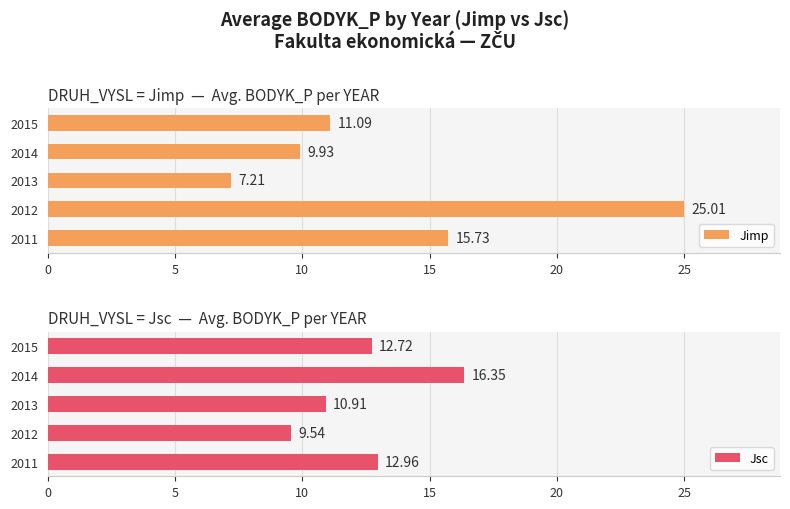

What are all the series names shown in the legend?

Jimp, Jsc